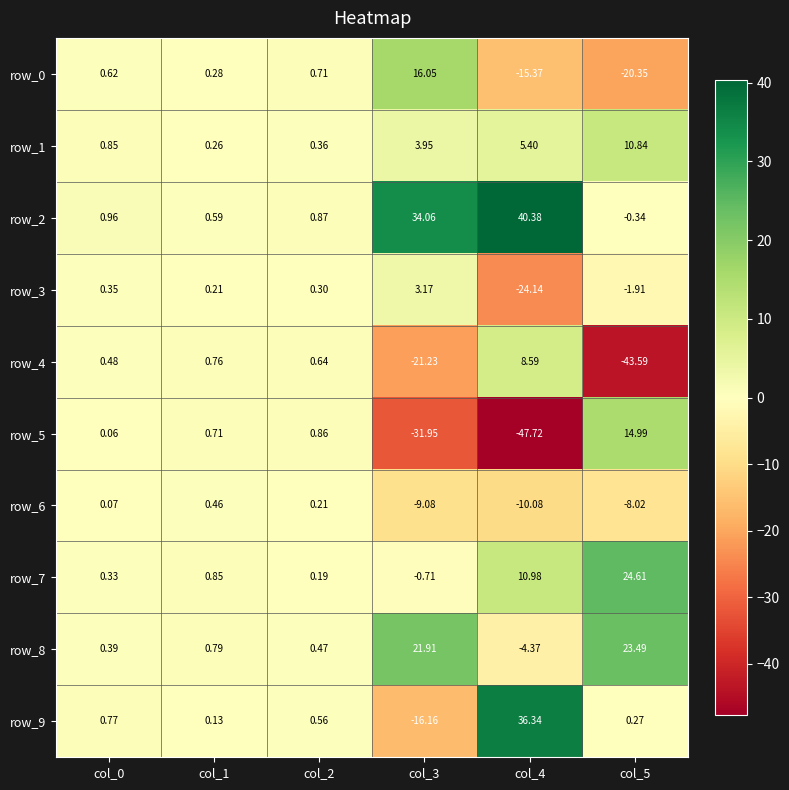

What is the difference between the row_2 values at col_5 and col_0?

1.3